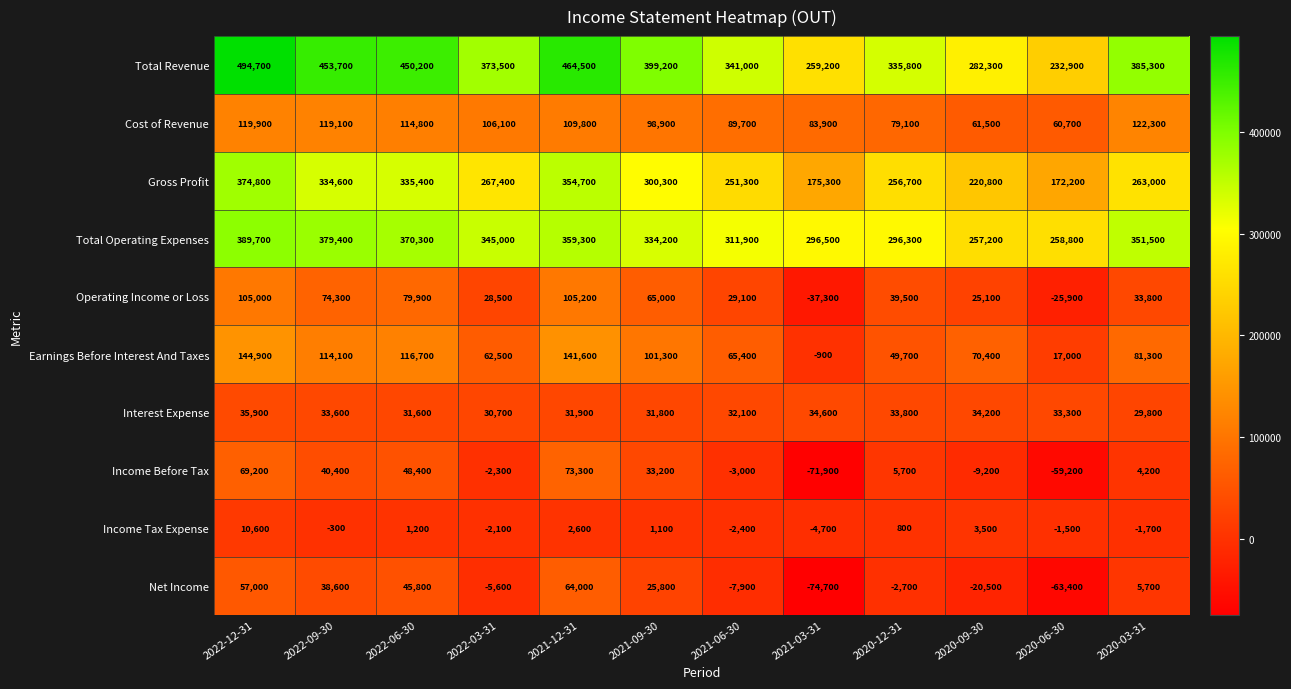

Rank the series by their maximum value, from lowest to highest.

Income Tax Expense, Interest Expense, Net Income, Income Before Tax, Operating Income or Loss, Cost of Revenue, Earnings Before Interest And Taxes, Gross Profit, Total Operating Expenses, Total Revenue